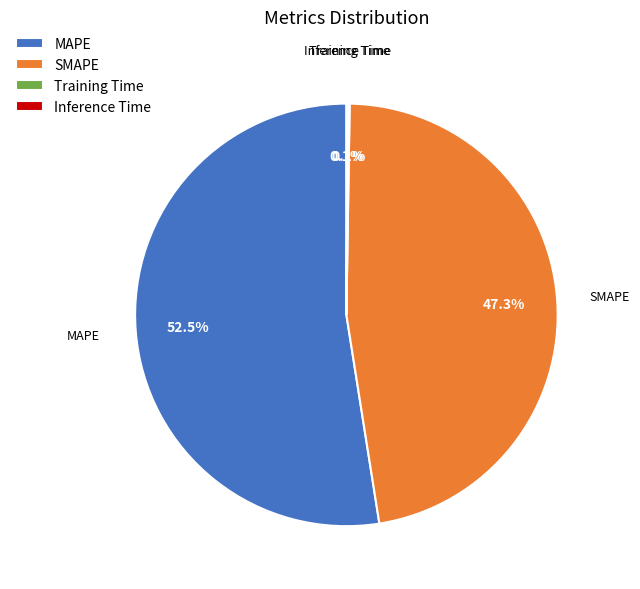

Is SMAPE the majority of the pie?

No